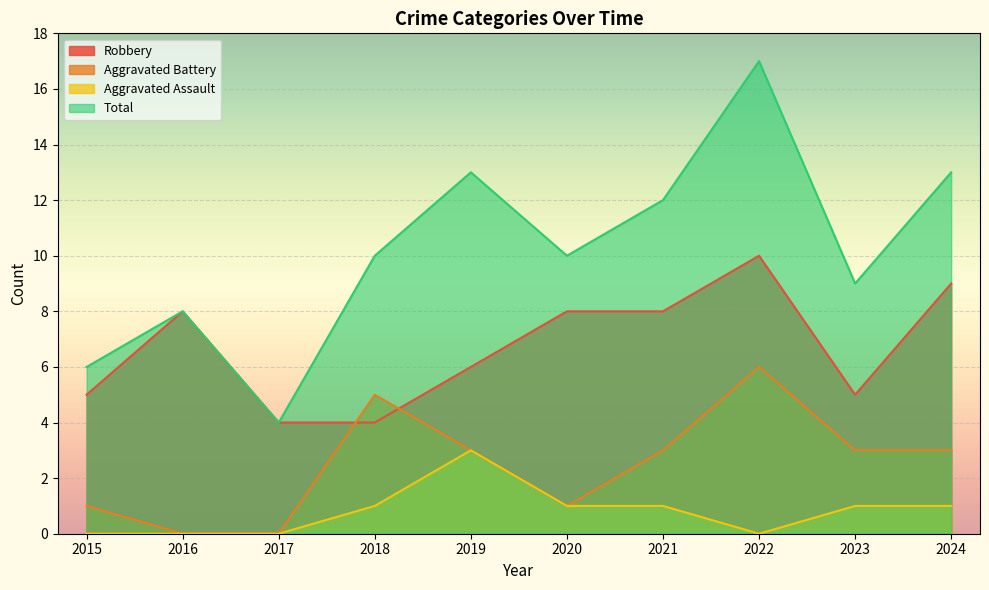

After their last crossing, which series has the higher values: Aggravated Battery or Robbery?

Robbery